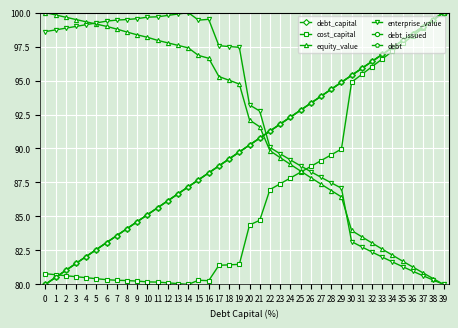

The value of equity_value at 15 is 172.7. True or false?

False